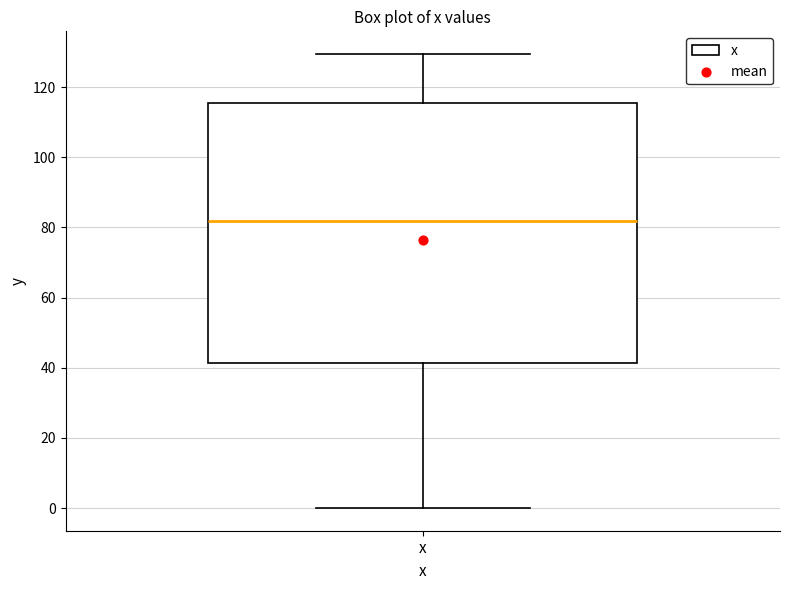

Read this box plot against the y-axis: the position of the median line, the range covered by the box, and the ends of both whiskers. The values are not printed on the chart, so give them approximately, as read against the axis.

median 82, box 42 to 116, whiskers 0 to 130